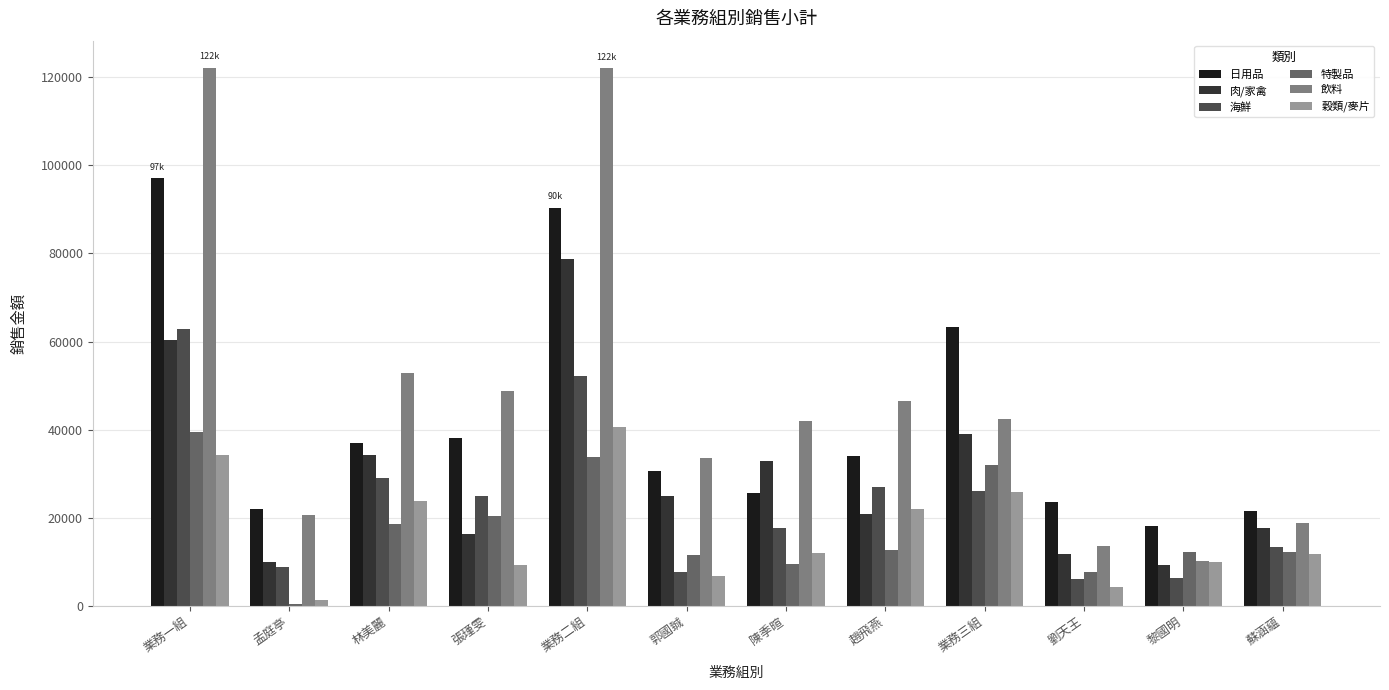

How many bars are there in each group?

6